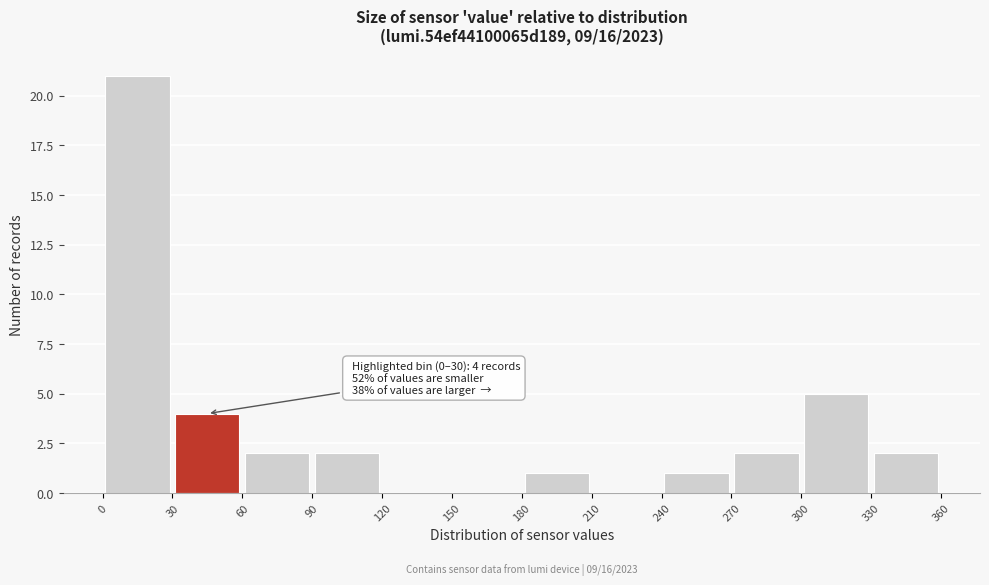

Over which range of the x-axis is the bar tallest?

0 to 30